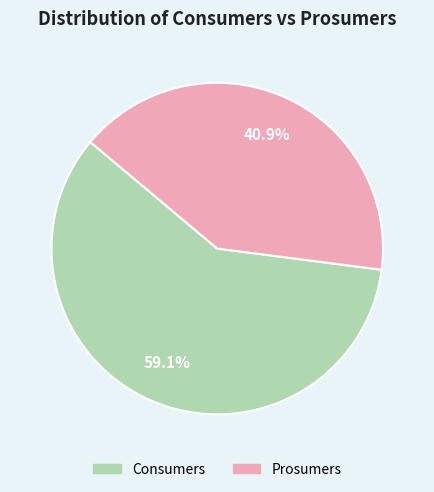

To the nearest percent, what is the average slice percentage?

50%